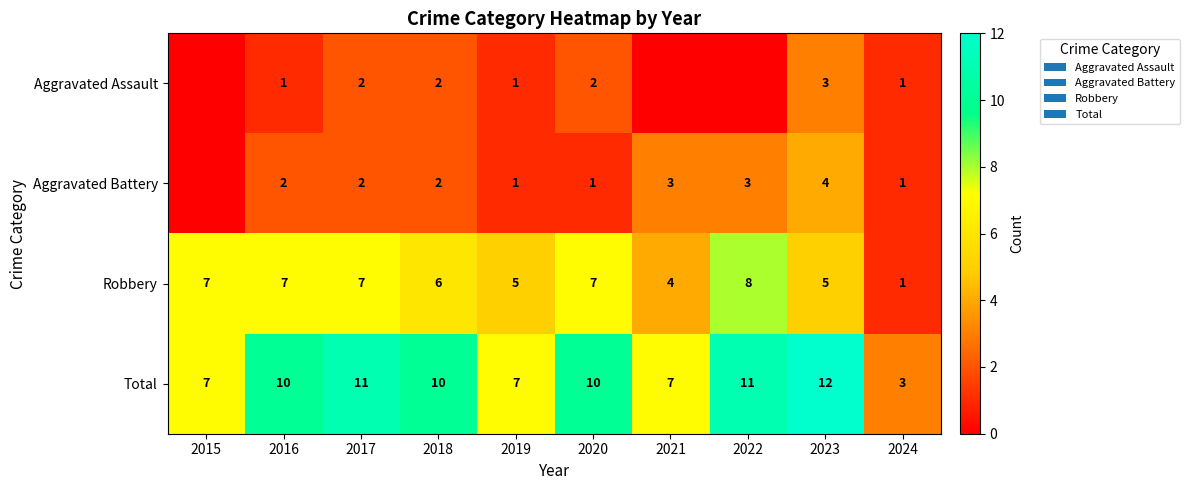

At 2023, list the series in order from smallest to largest.

Aggravated Assault, Aggravated Battery, Robbery, Total